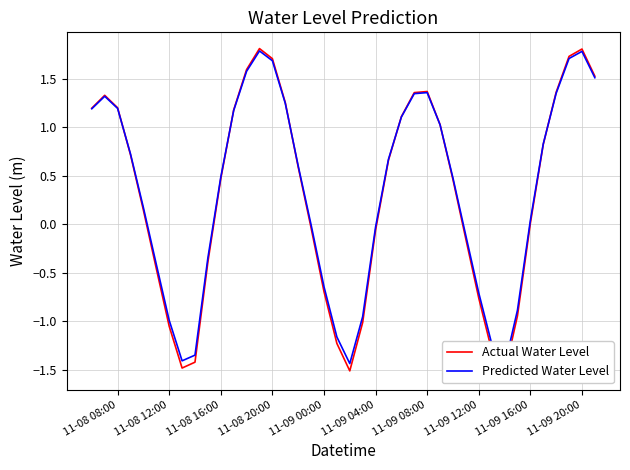

Is the value of Predicted Water Level at 11-09 16:00 greater than the value of Actual Water Level at 11-09 16:00?

Yes